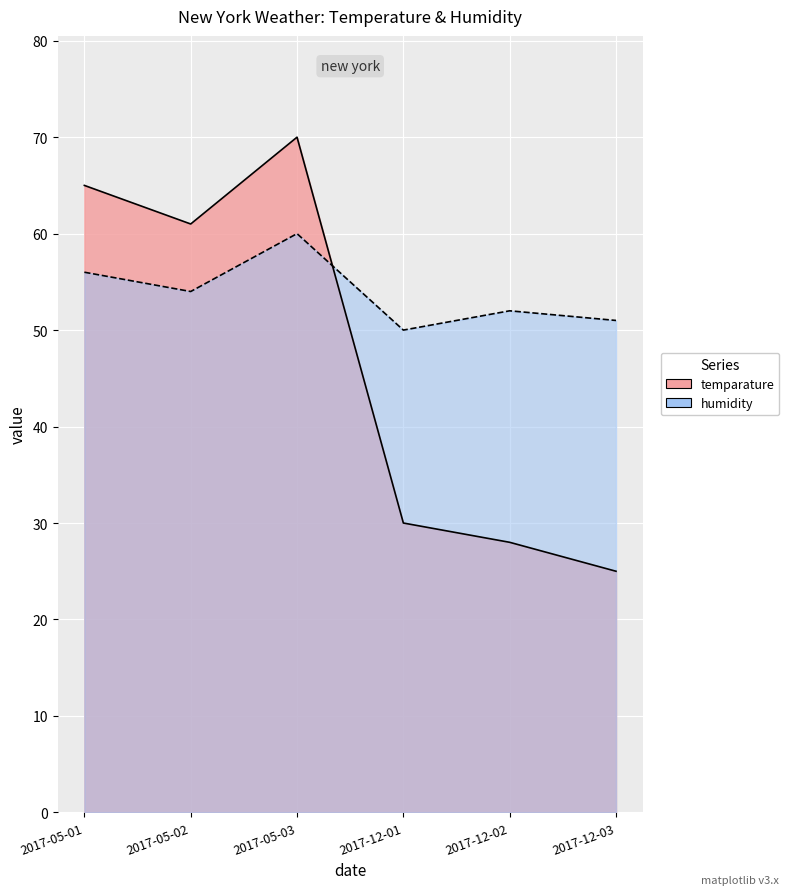

What value does the temparature series have at 2017-12-01?

30